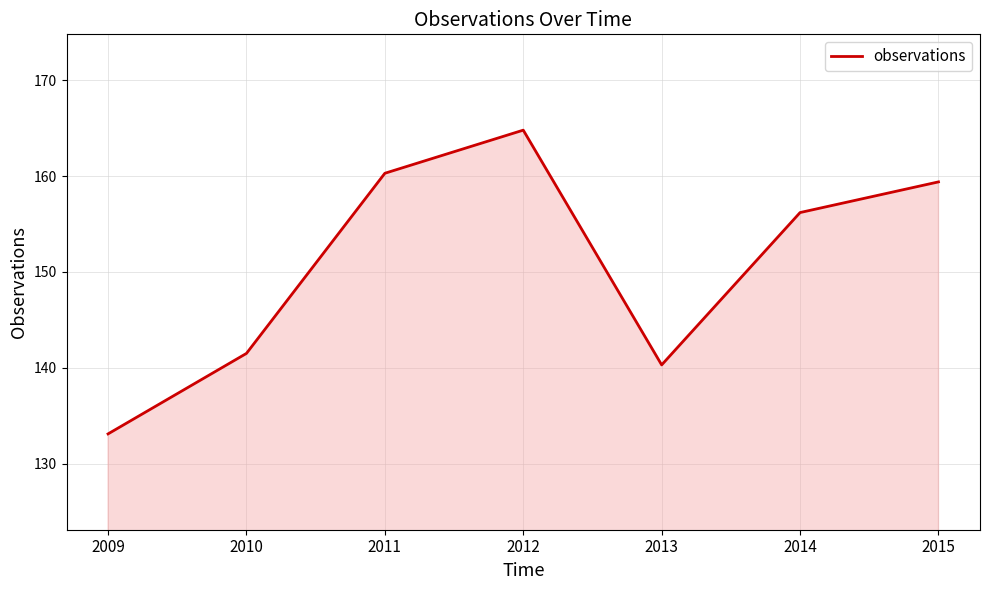

What is the ratio of the value at 2010 to the value at 2012?

0.9